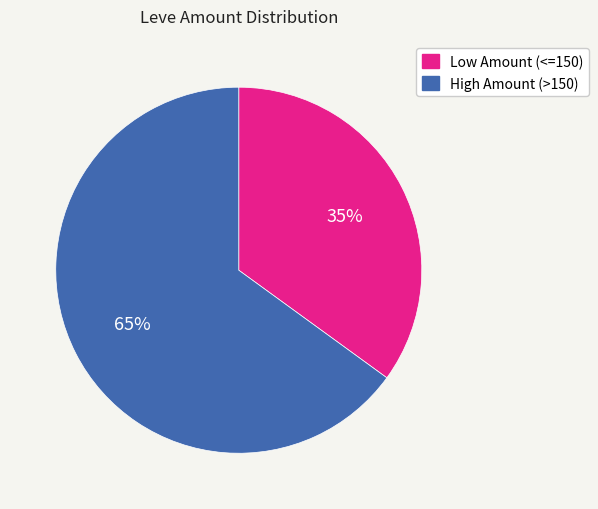

What is the majority slice?

High Amount (>150)